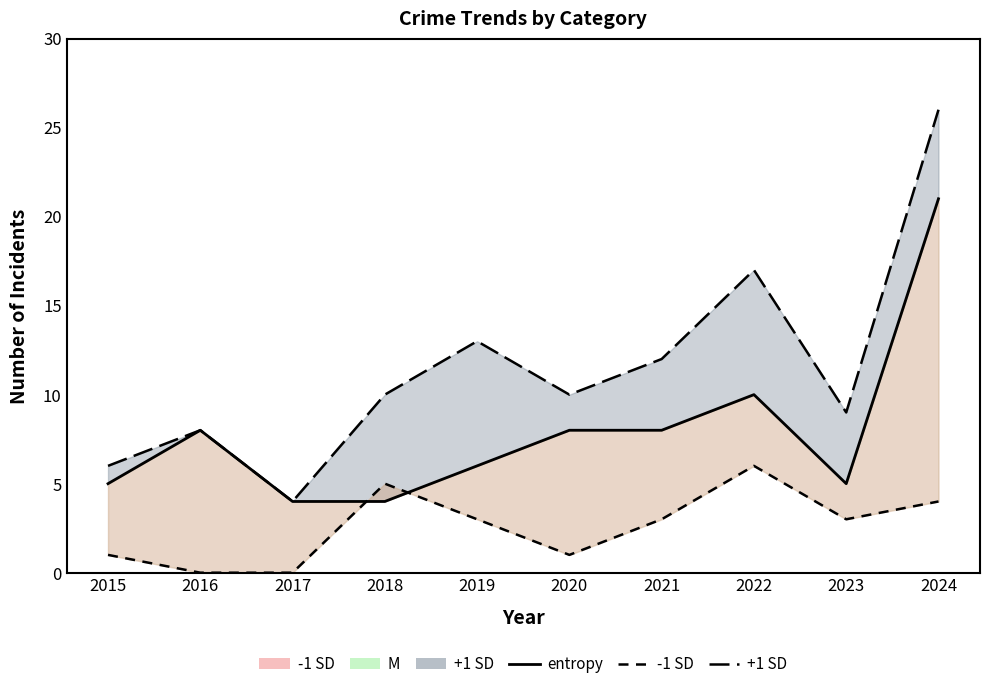

Reading left to right, what are all the values shown in this chart?

entropy: 5	8	4	4	6	8	8	10	5	21
-1 SD line: 1	0	0	5	3	1	3	6	3	4
+1 SD line: 6	8	4	10	13	10	12	17	9	26